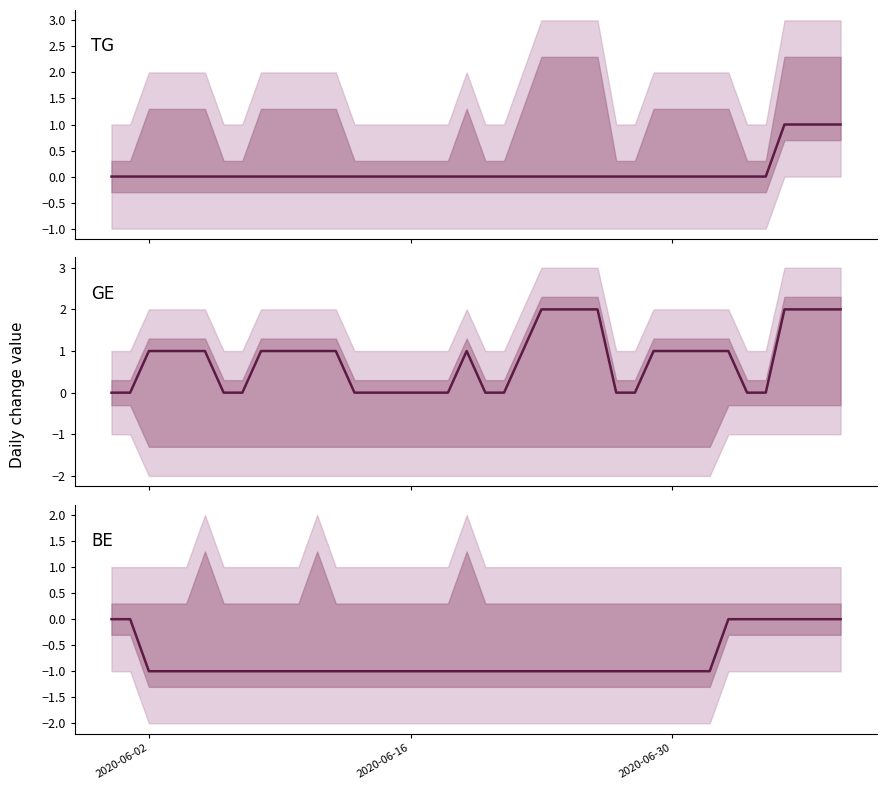

At which label is BE closest to 0?

2020-06-02